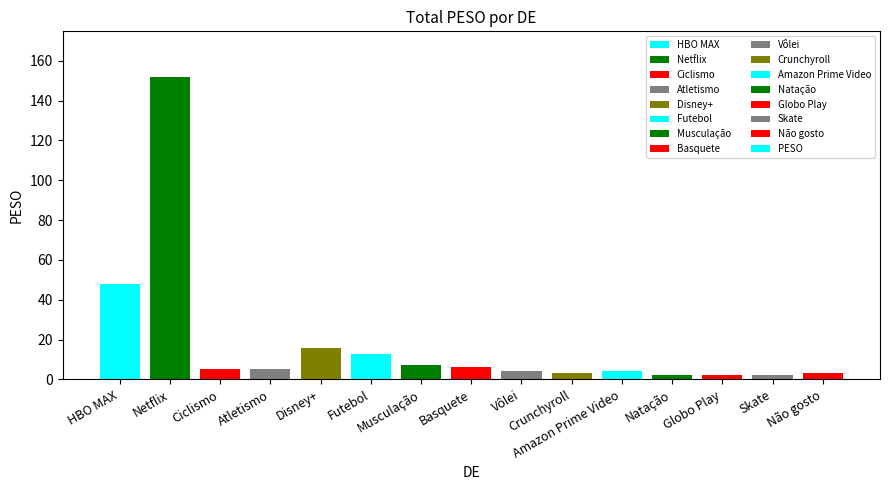

How many distinct data groups are displayed?

1